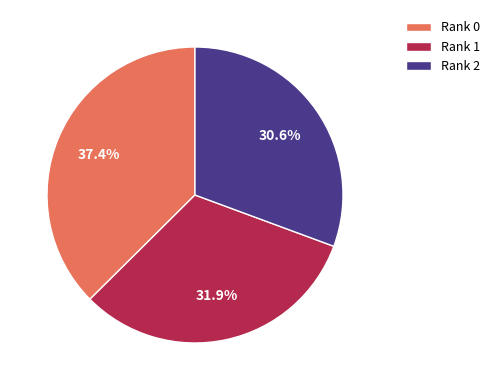

To the nearest percent, what is the difference between the largest and smallest slice percentages?

7%